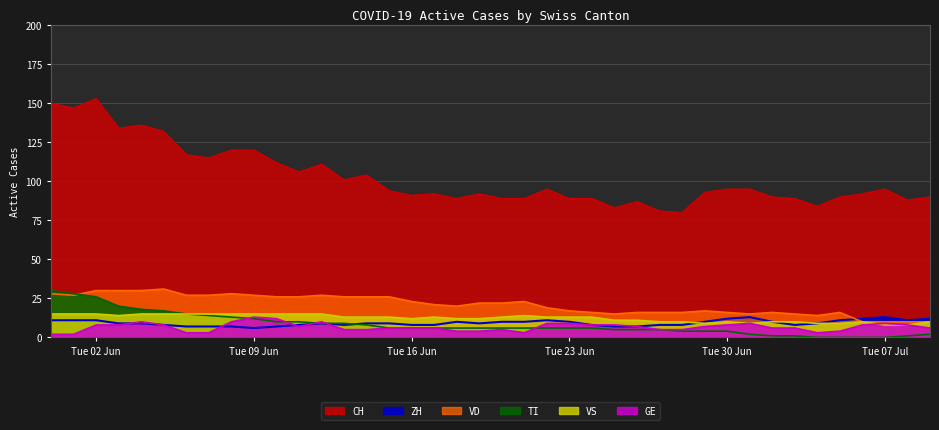

Is the value of CH at Tue 09 Jun greater than the value of ZH at Tue 02 Jun?

Yes